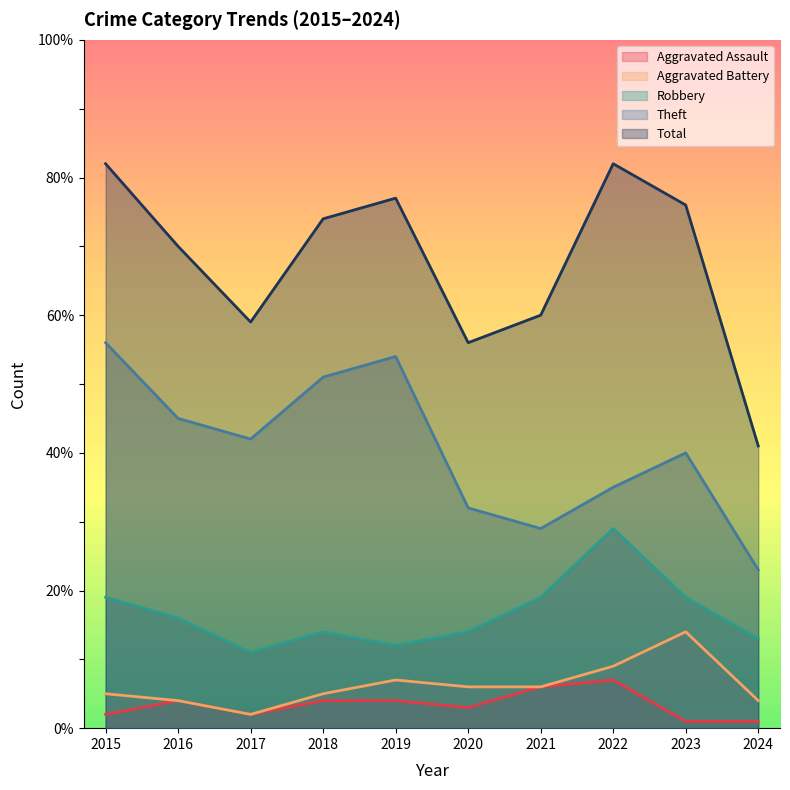

True or false: Theft and Robbery intersect in this chart.

False